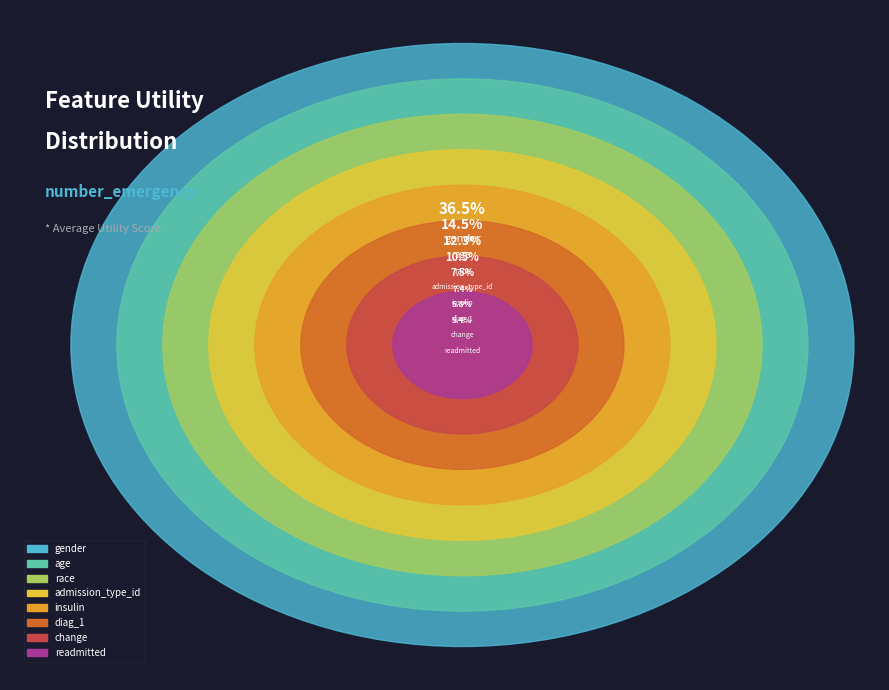

The admission_type_id slice represents 1% of the pie. True or false?

False